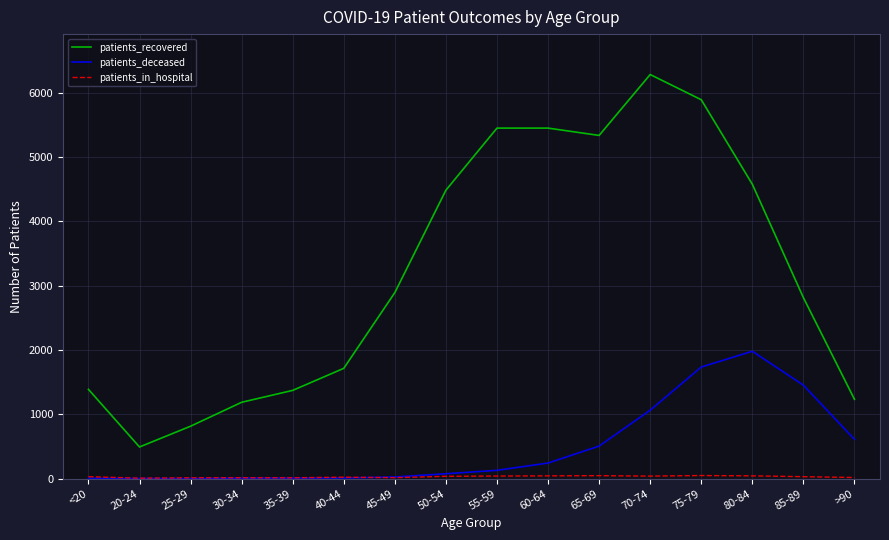

Which series changed the most between 30-34 and 45-49?

patients_recovered